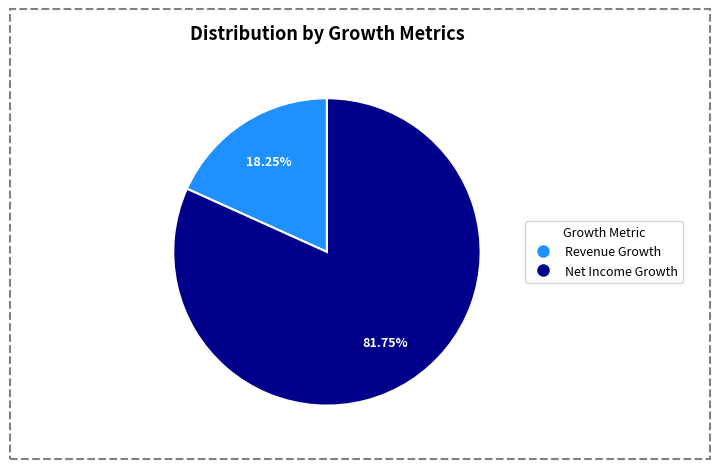

Is there a majority slice in this chart?

Yes